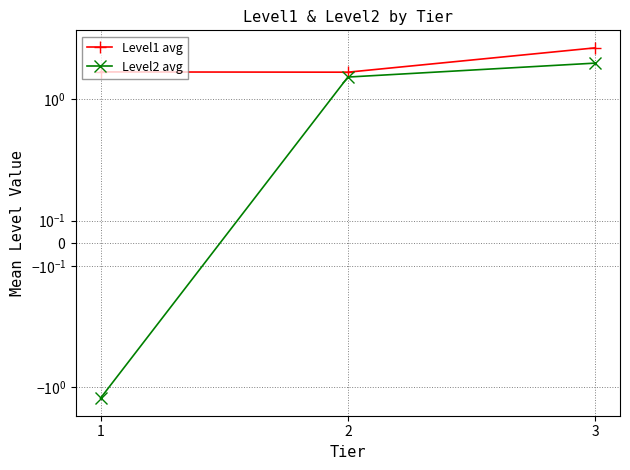

What is the sum of the Level1 avg values at 2 and 1?

3.7